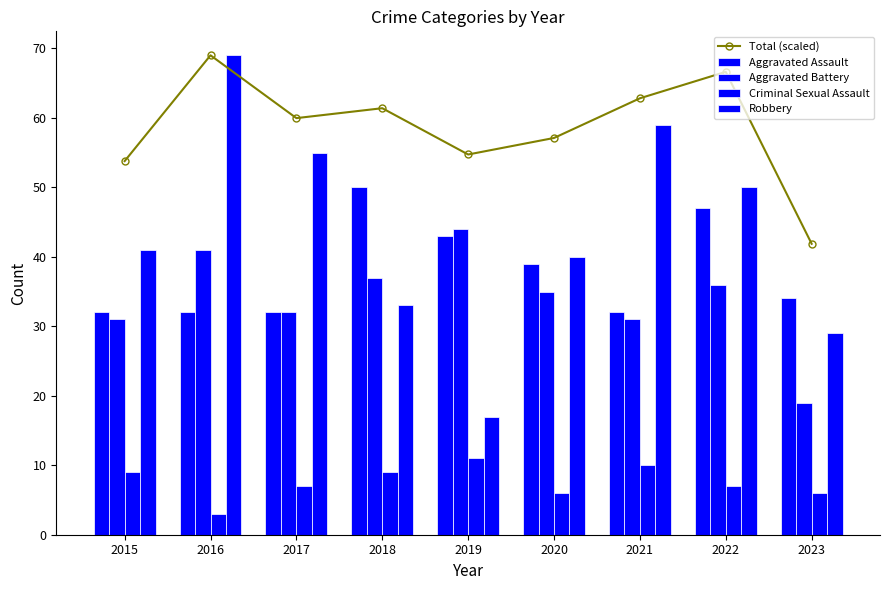

What is the total value across all series at 2016?

214.0